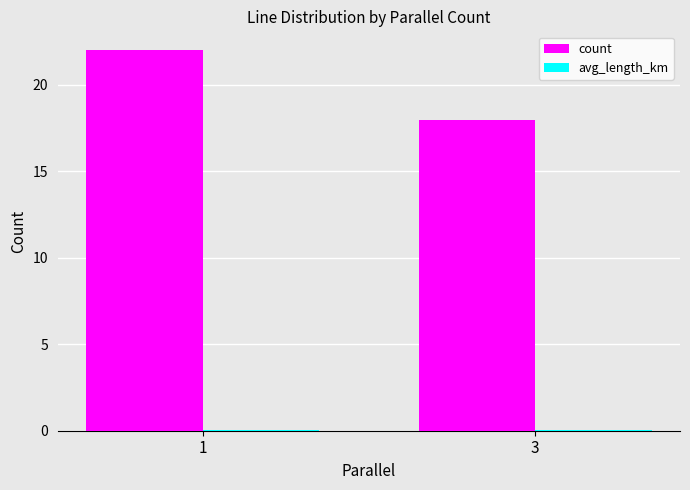

The value of count at 1 is 22.0. True or false?

True